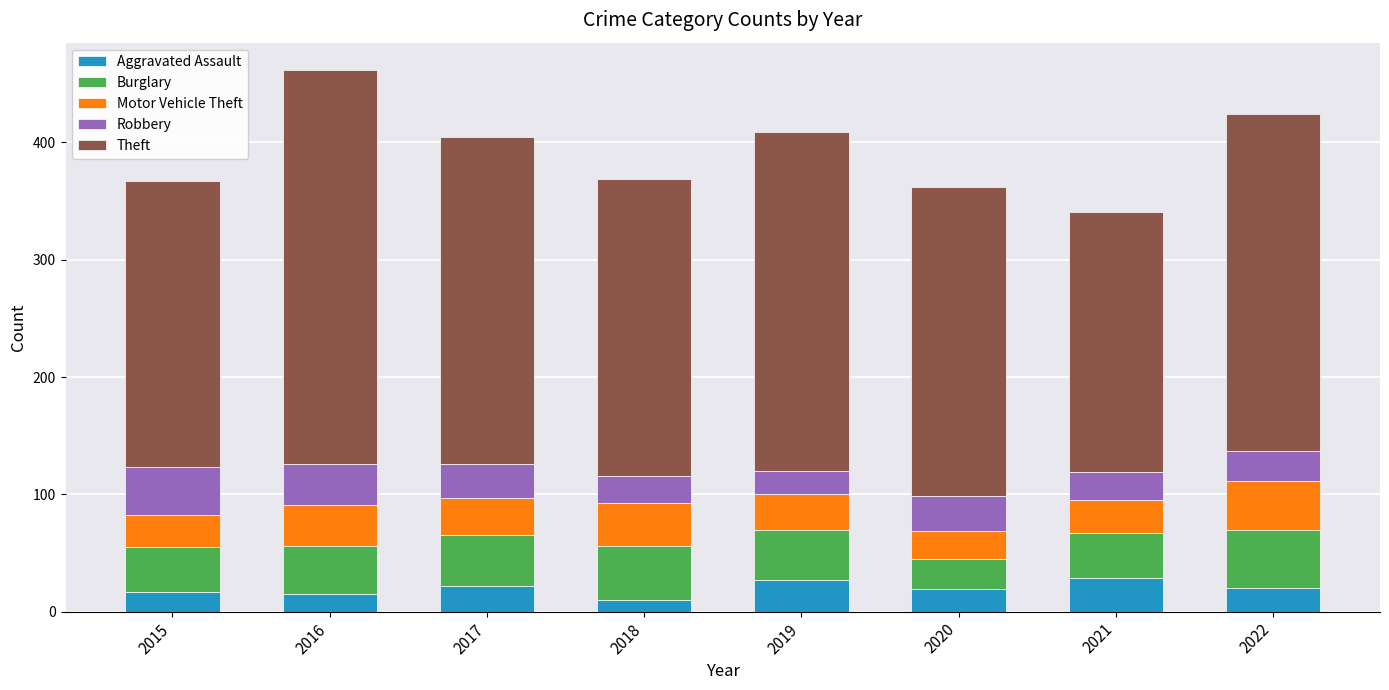

Count the Aggravated Assault values in the range 17 to 27.

5